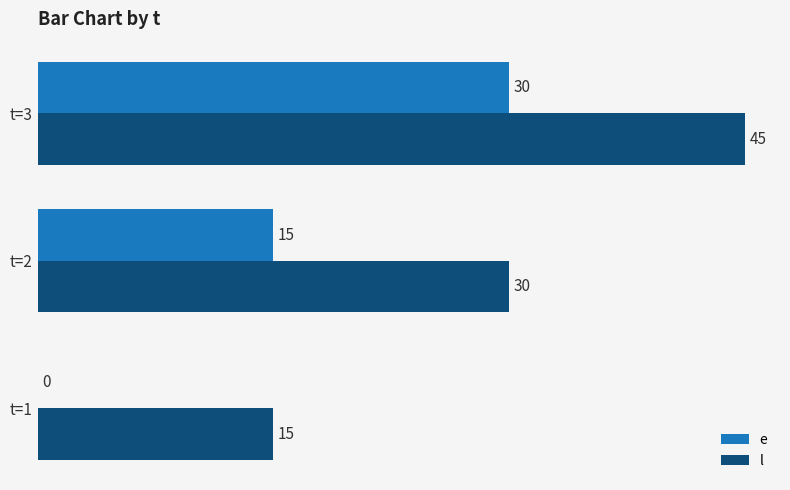

Count the number of data series in this chart.

2